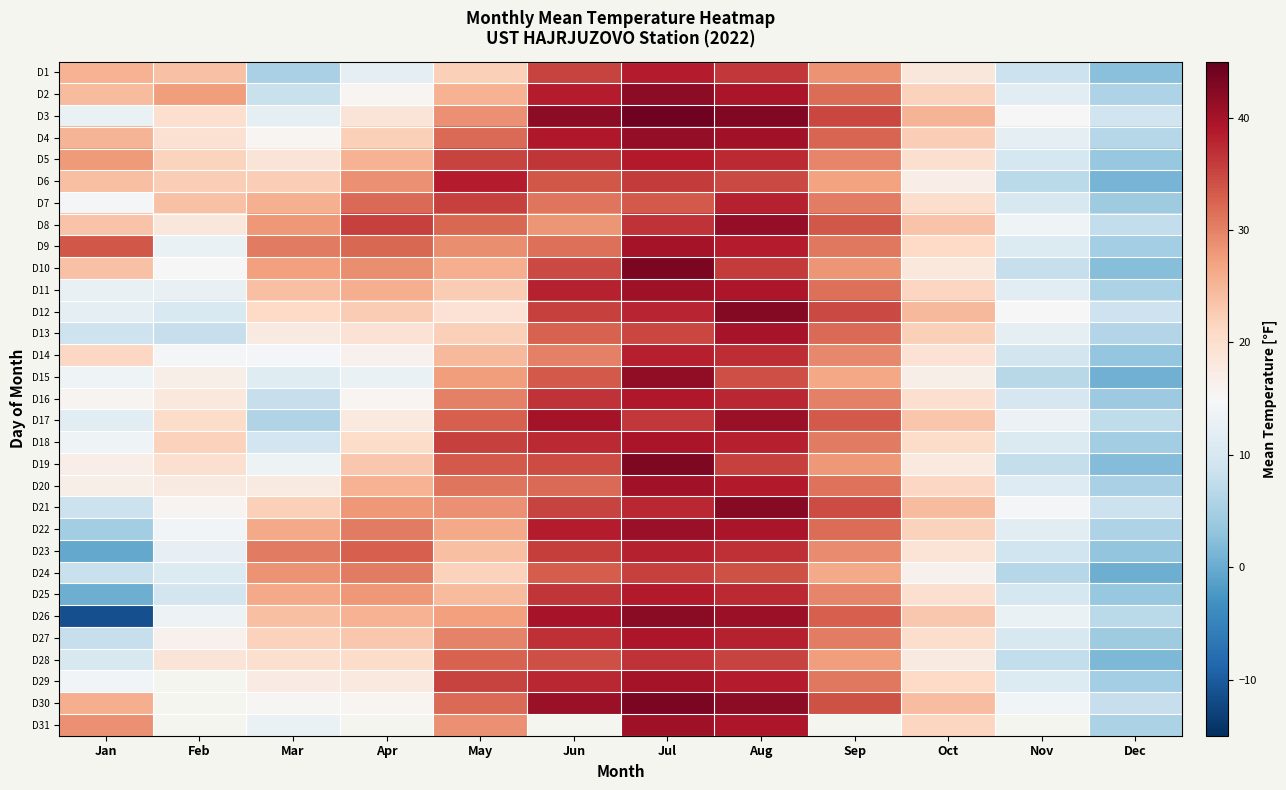

Read the D18 value at Jan.

13.7